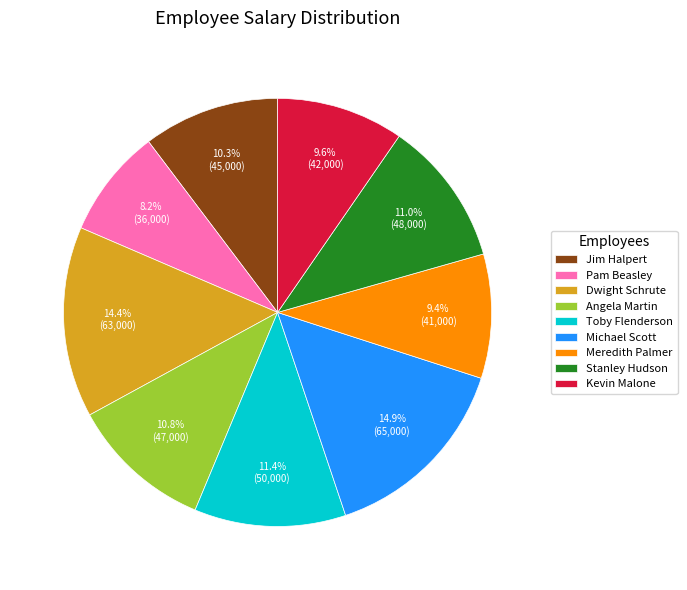

Does Dwight Schrute account for over 50% of the chart?

No